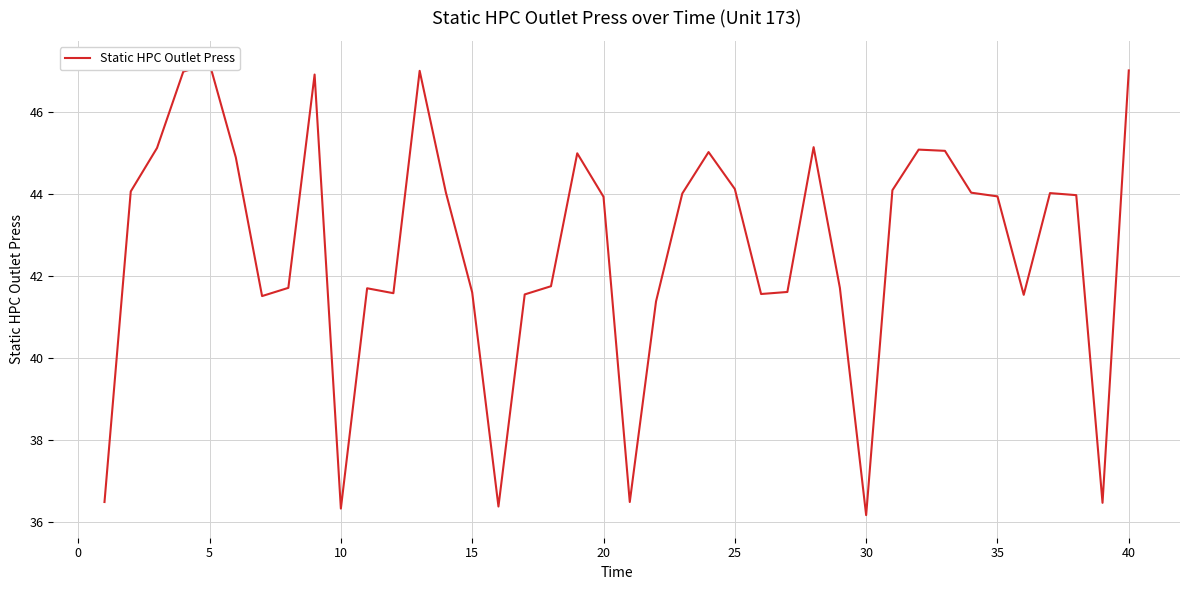

Count the number of values greater than 43.

22